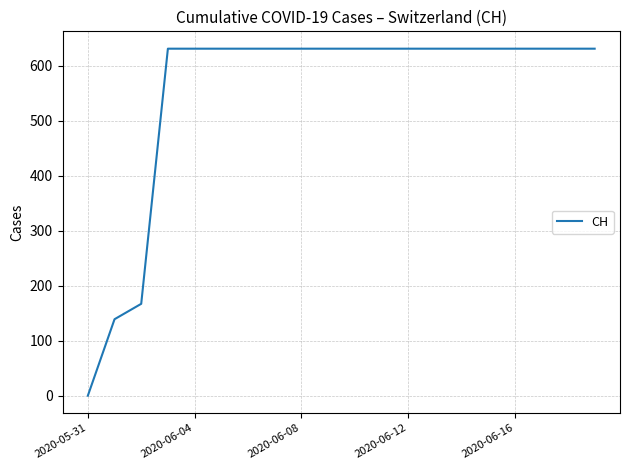

What is the difference between the maximum and minimum values?

631